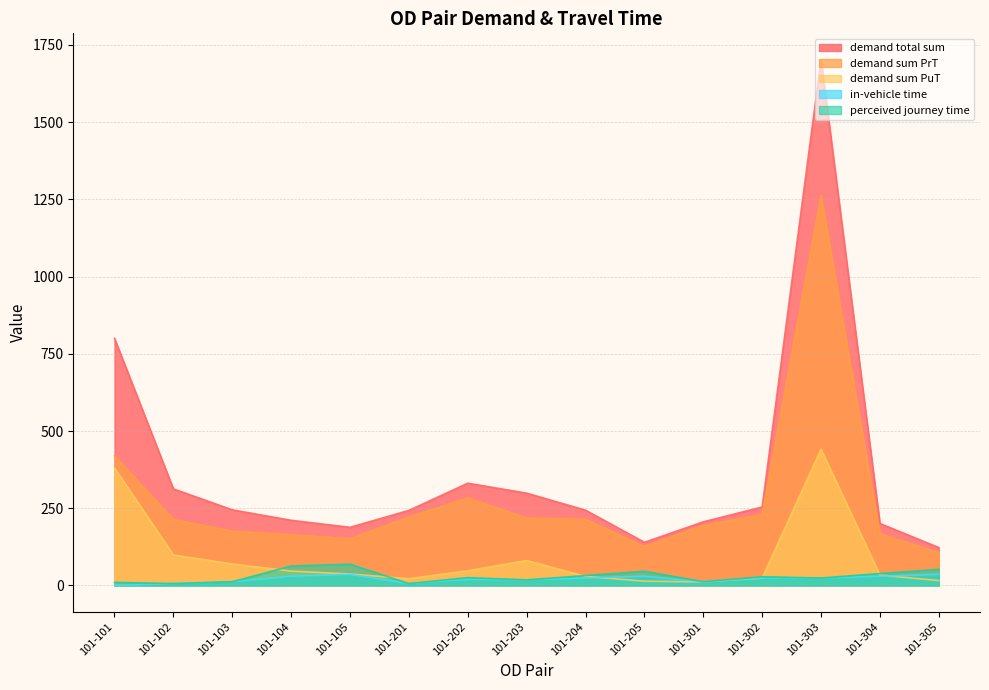

What is the value of the demand sum PrT point at the 2nd from the left?

213.9